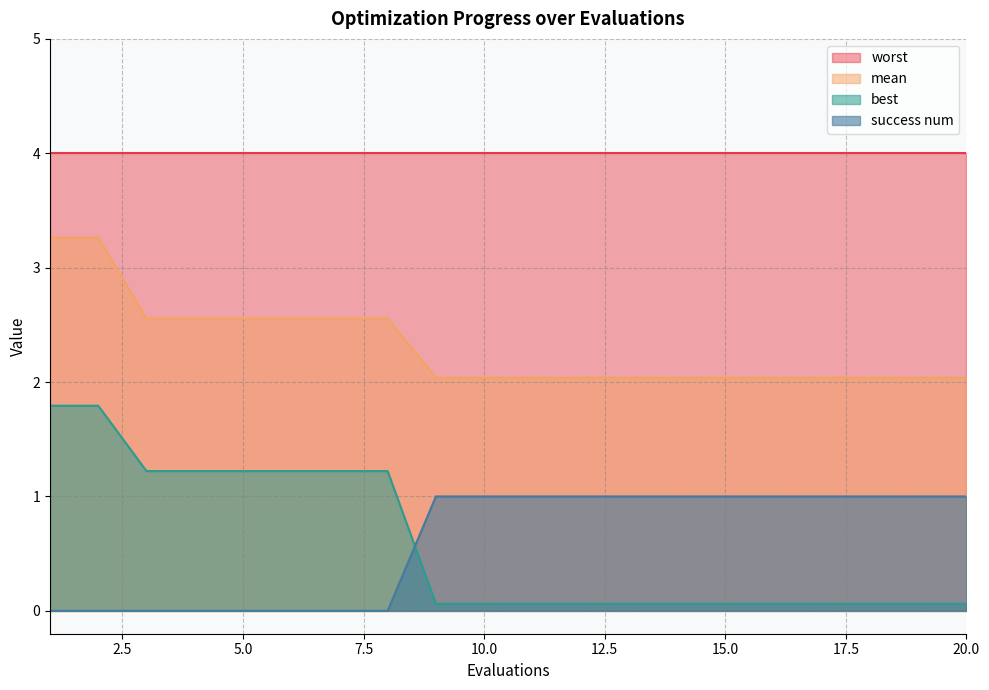

The value of best at 8 is 1.2. True or false?

True